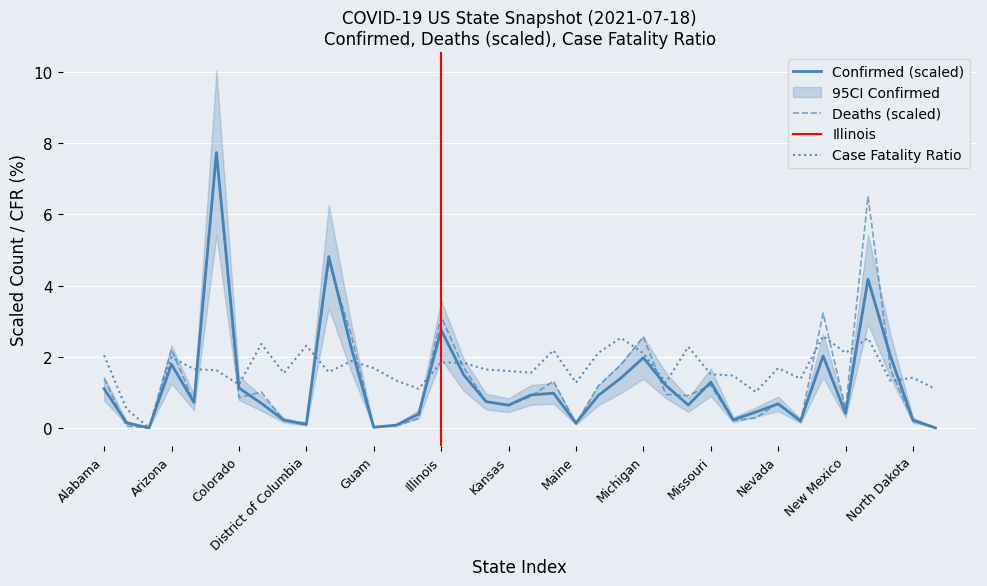

What is the total value across all series at Indiana?

5.0